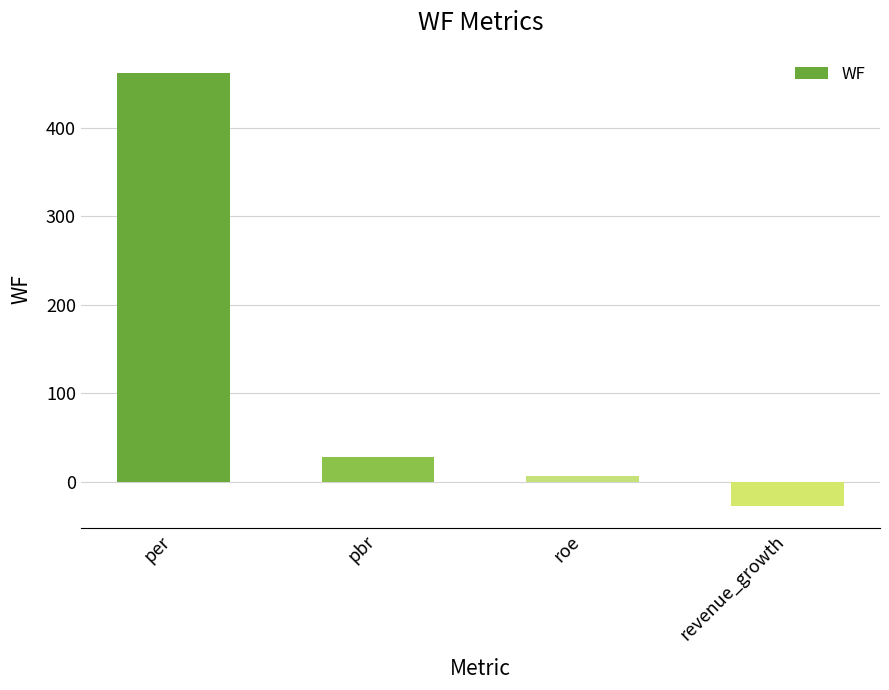

List the labels in order of value, smallest first.

revenue_growth, roe, pbr, per